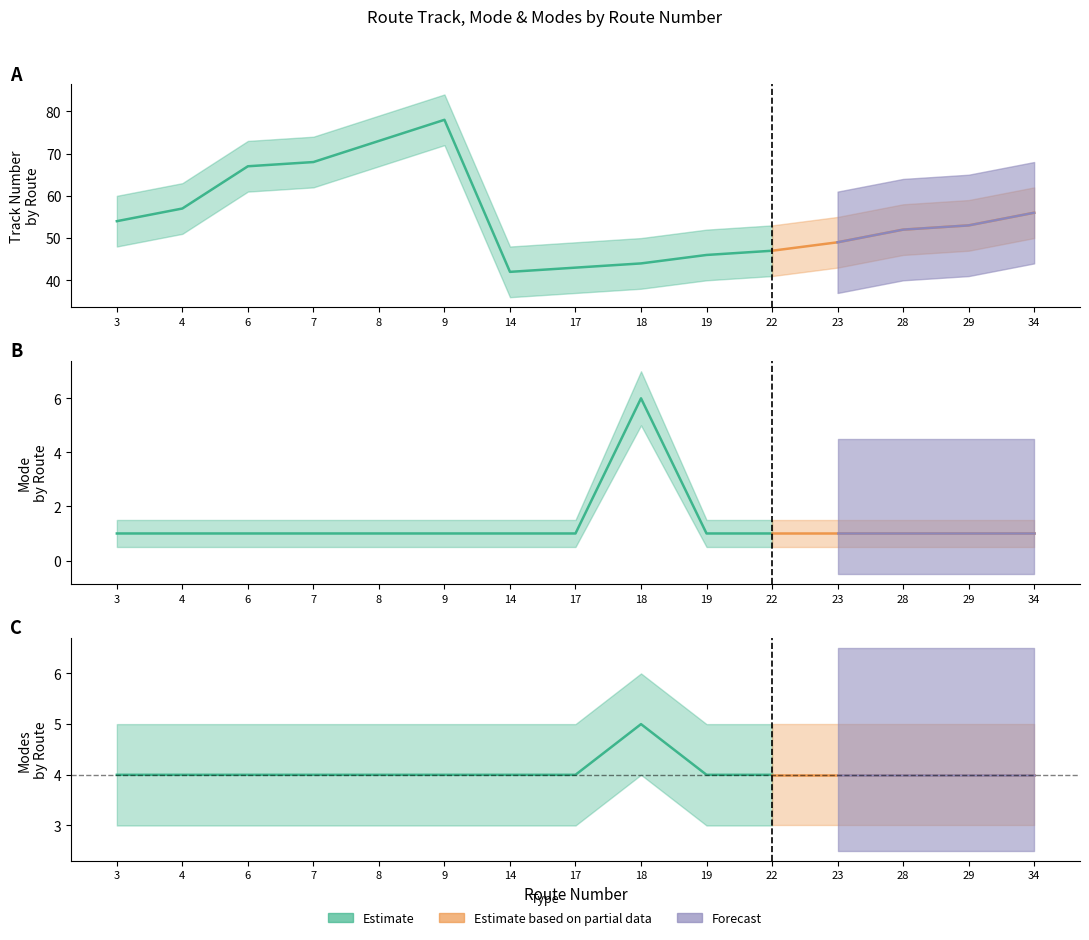

True or false: modes and Track cross at least once.

False